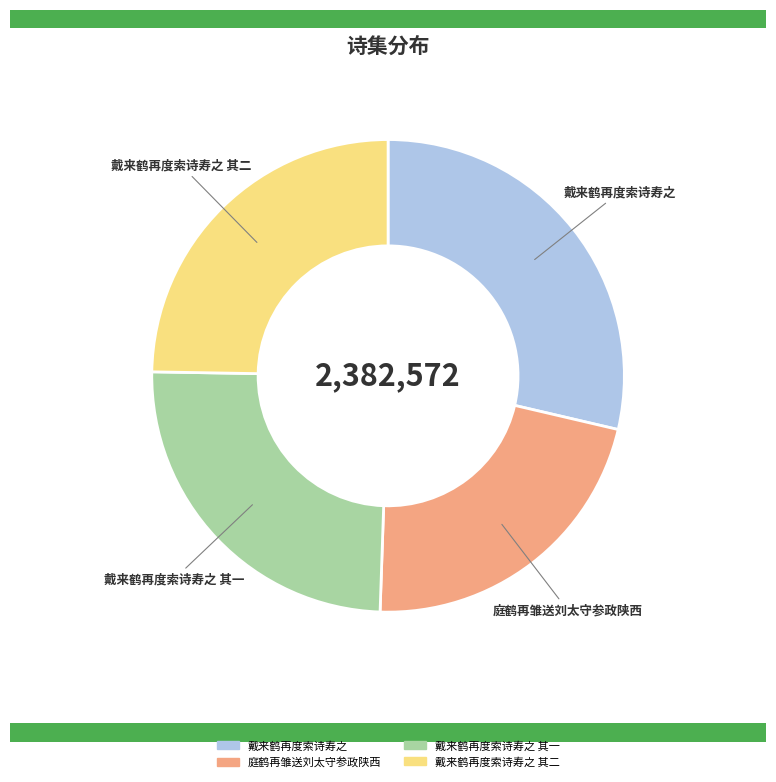

Does 庭鹤再雏送刘太守参政陕西 represent more than half of the total?

No